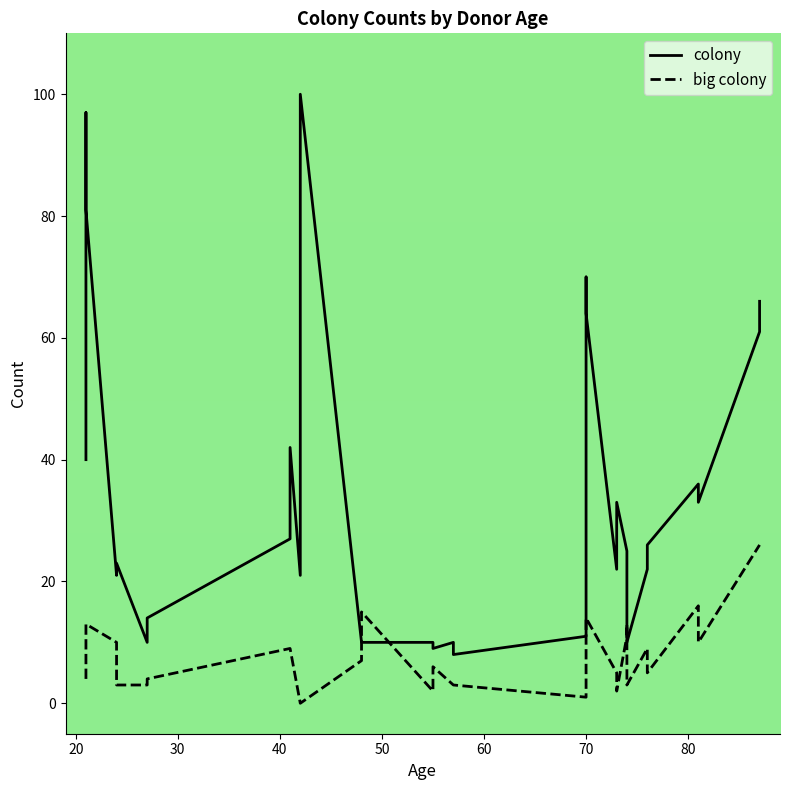

True or false: big colony has a value of -17 at 11.

False